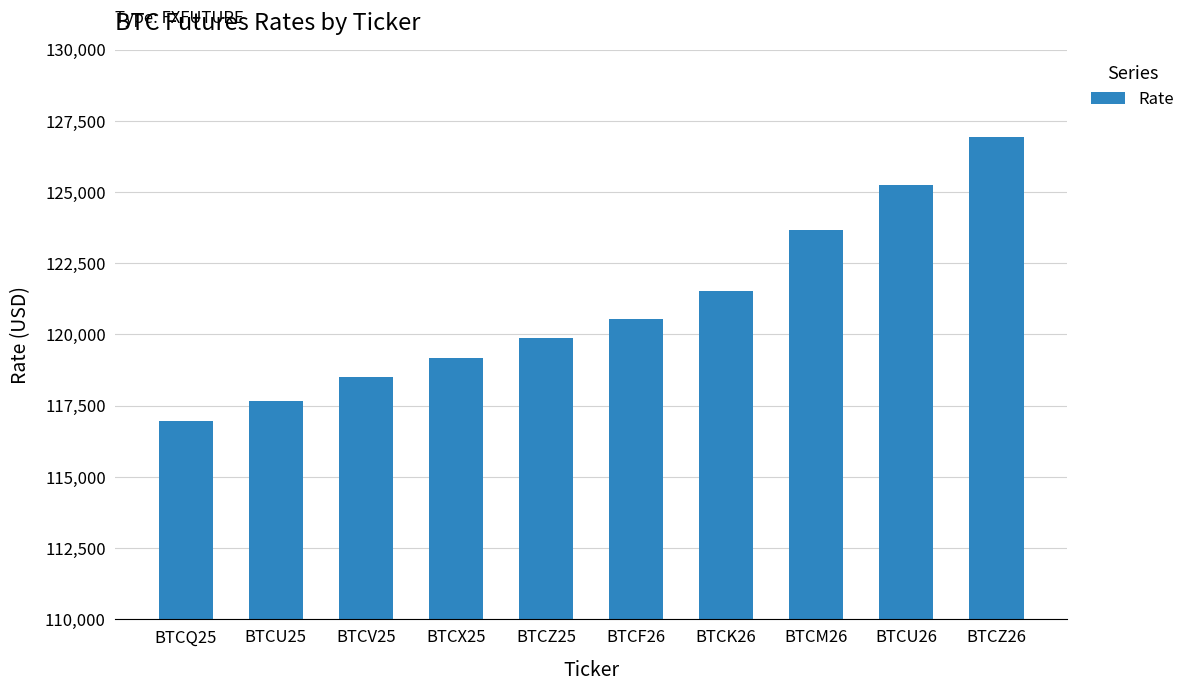

Between BTCU25 and BTCK26, which is larger?

BTCK26